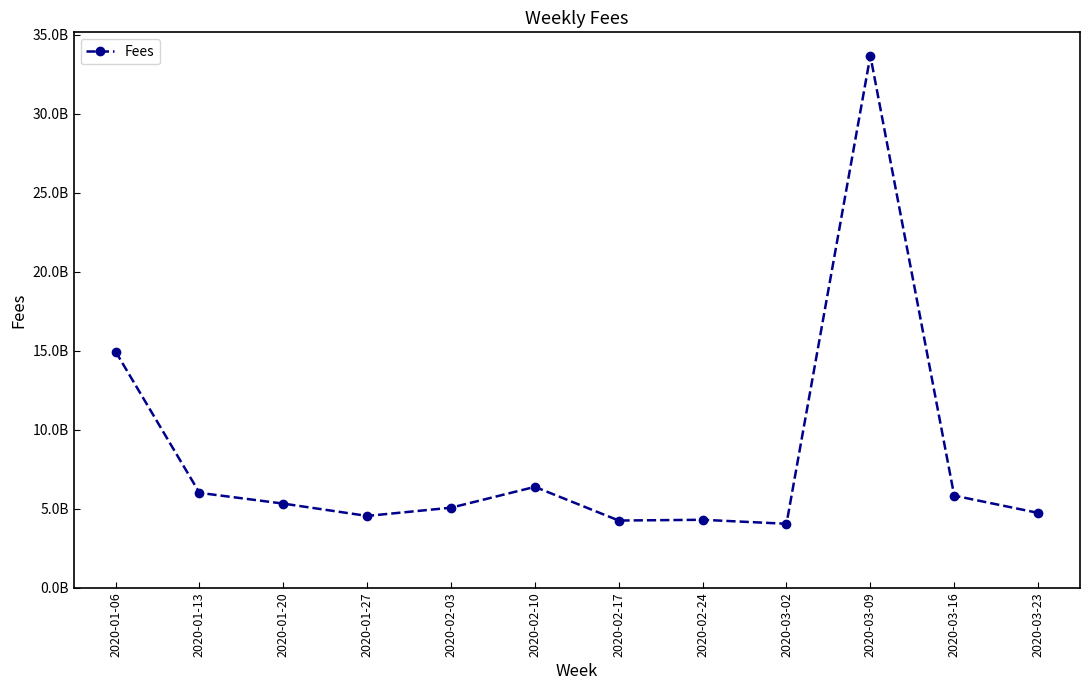

What is the ratio of the value at 2020-02-17 to the value at 2020-03-16?

0.7